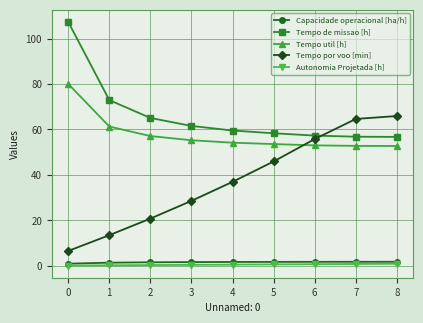

The Tempo util [h] series shows 78.5 at 3. True or false?

False